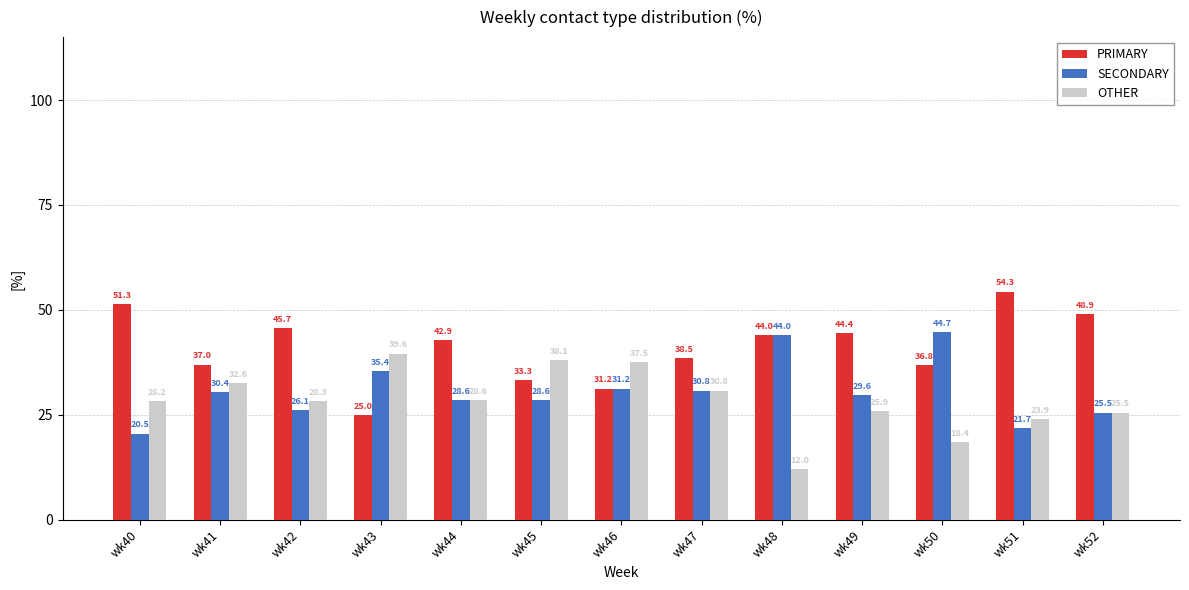

What is the spread (max minus min) of values at wk48?

32.0